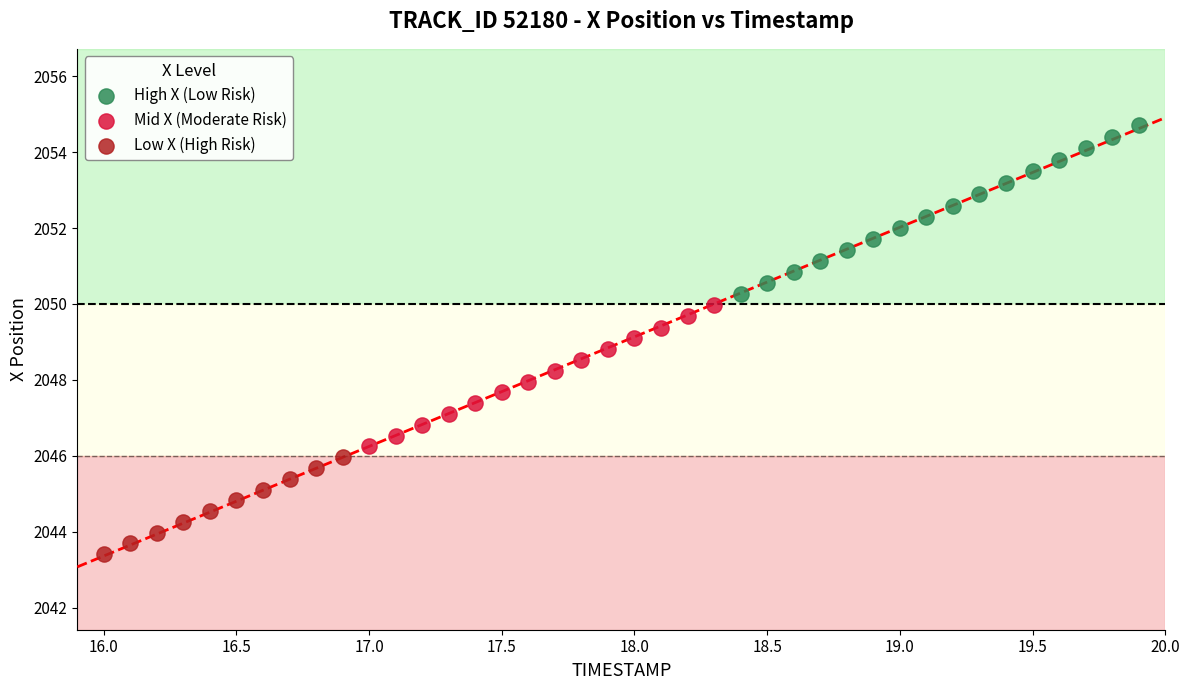

Which series contains the highest Y value?

High X (Low Risk)